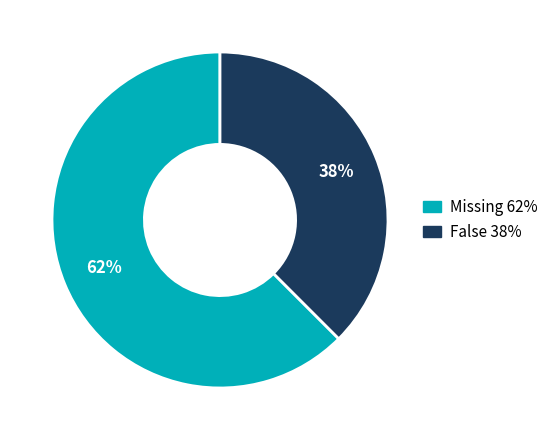

What is the largest slice in the pie chart?

Missing